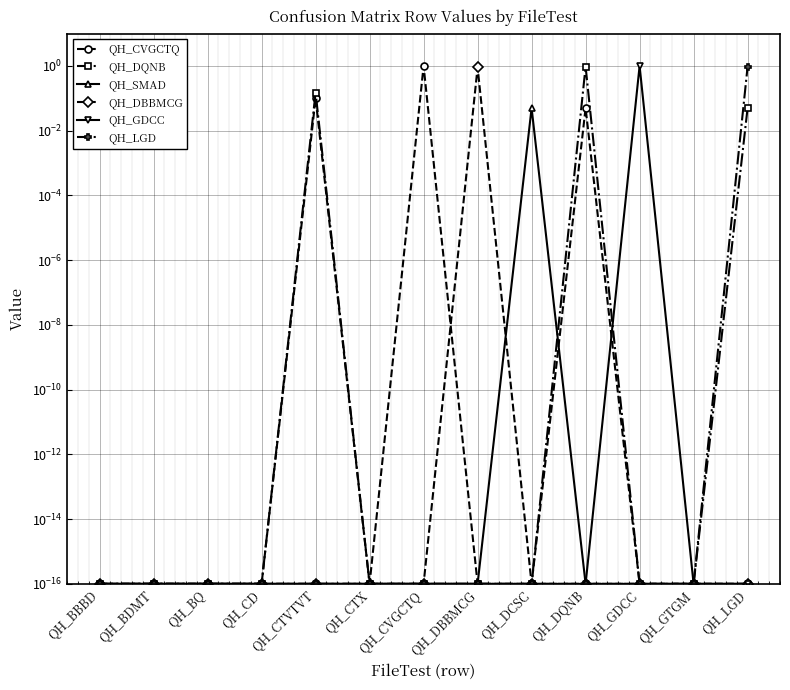

Does the chart display data point markers on the line(s)?

Yes